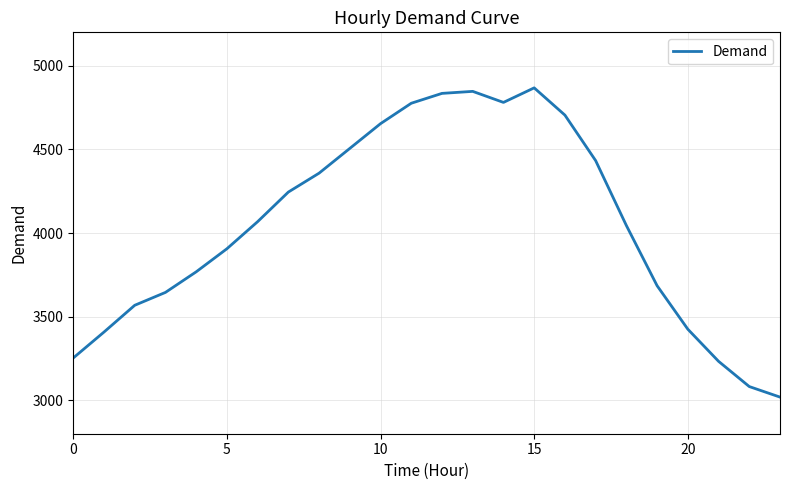

What is the maximum value shown in the chart?

4868